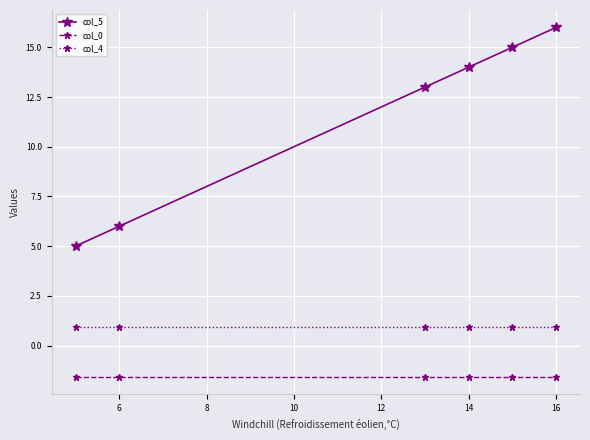

Which series has the largest range (max minus min)?

col_5